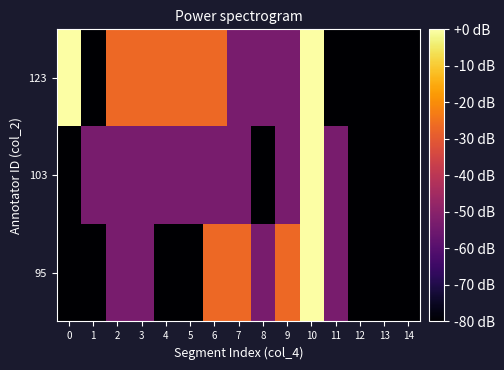

At which category is the sum across all series the highest?

10